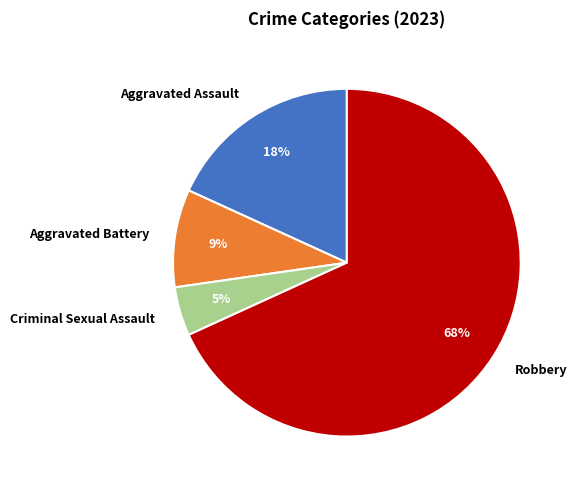

True or false: Robbery accounts for 68% of the total.

True